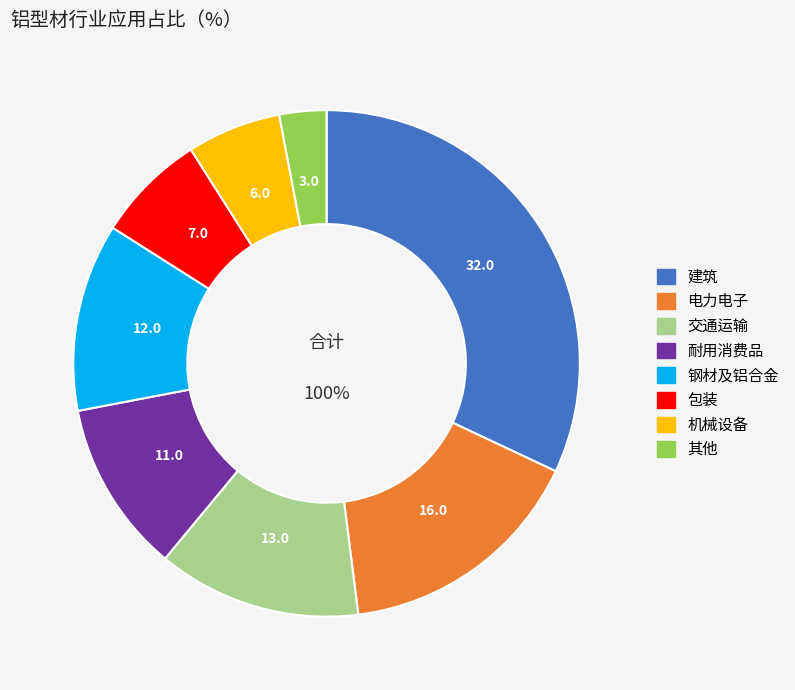

The 耐用消费品 slice represents 11% of the pie. True or false?

True